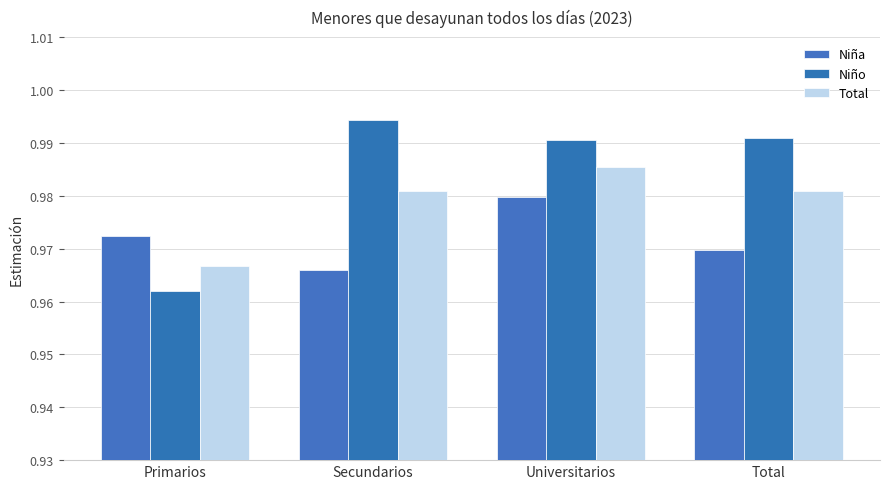

Which category has the lowest value in the Niña series?

Secundarios